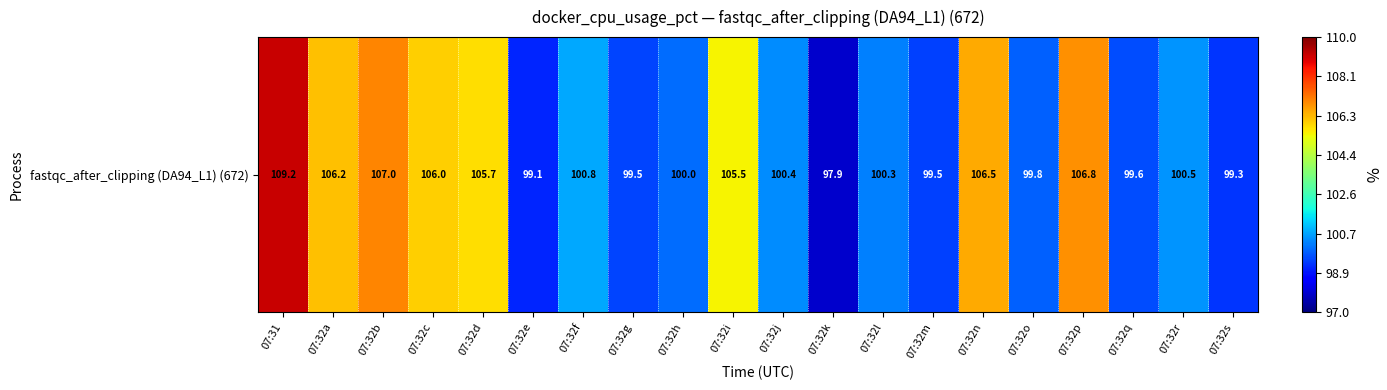

What is the change in value from 07:32g to 07:32p?

+7.3